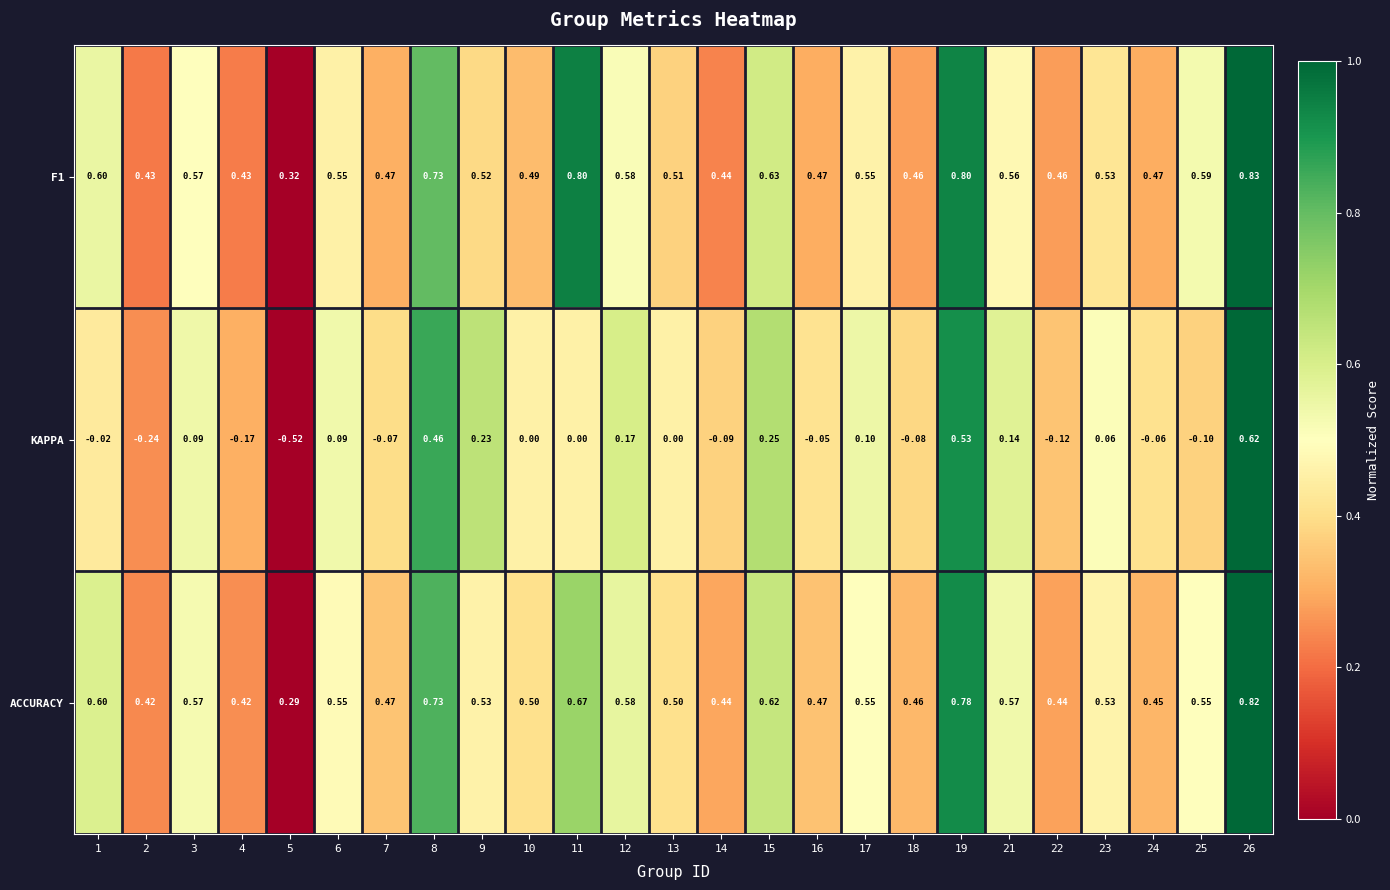

Between 2 and 24, which series saw the biggest shift?

KAPPA